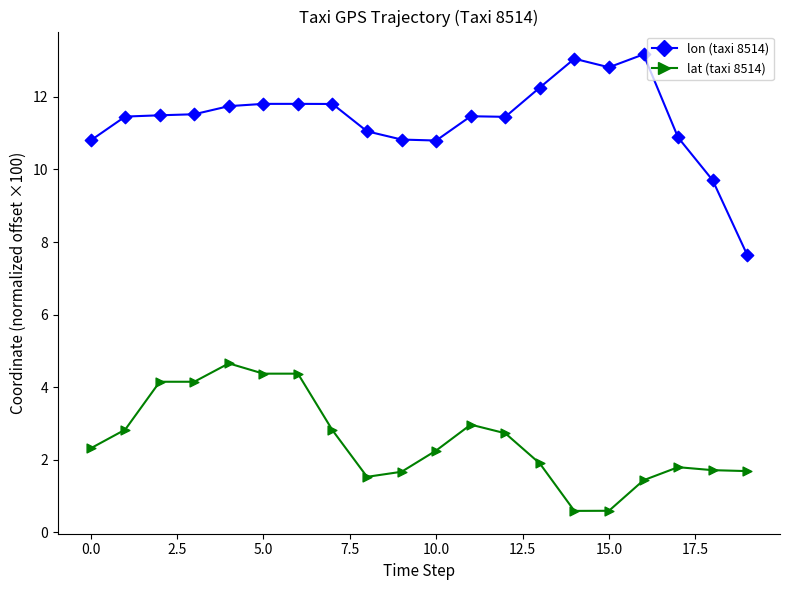

At how many categories does at least one series exceed 9?

19